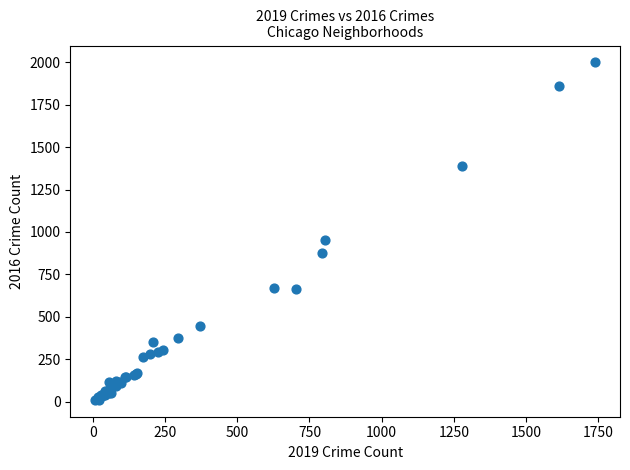

What Y value in the scatter plot is closest to 1005?

955